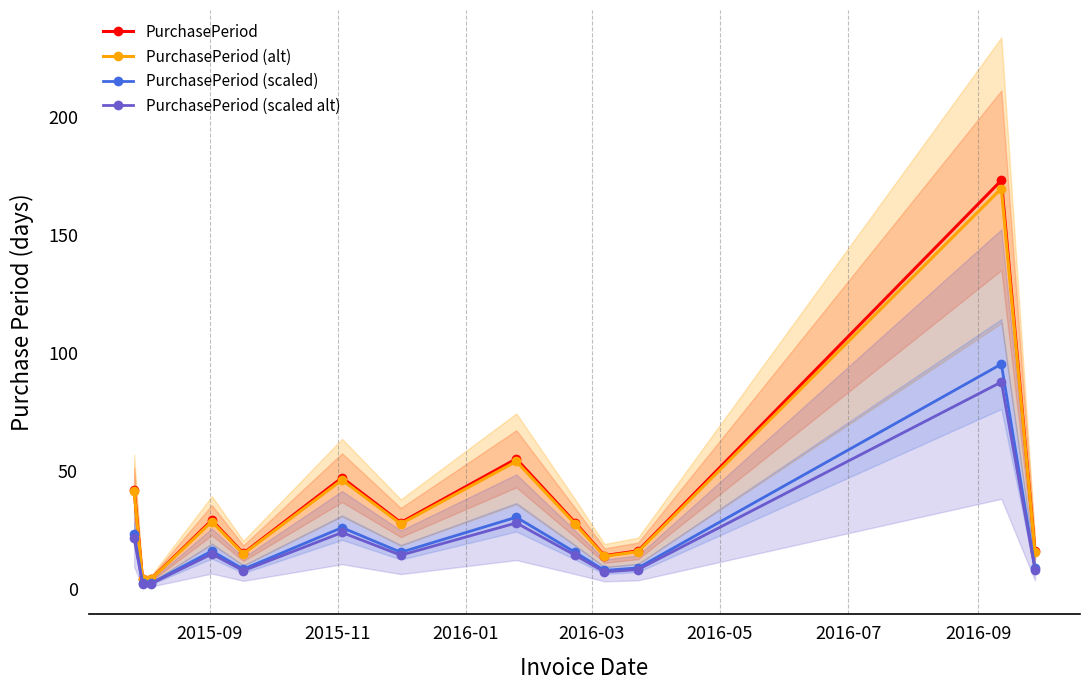

Reading right to left, transcribe all the data shown in this chart.

PurchasePeriod: 16.0	173.0	16.0	14.0	28.0	55.0	28.0	47.0	15.0	29.0	4.0	4.0	42.0
PurchasePeriod (alt): 15.7	169.5	15.7	13.7	27.4	53.9	27.4	46.1	14.7	28.4	3.9	3.9	41.2
PurchasePeriod (scaled): 8.8	95.2	8.8	7.7	15.4	30.3	15.4	25.9	8.2	16.0	2.2	2.2	23.1
PurchasePeriod (scaled alt): 8.1	87.5	8.1	7.1	14.2	27.8	14.2	23.8	7.6	14.7	2.0	2.0	21.3